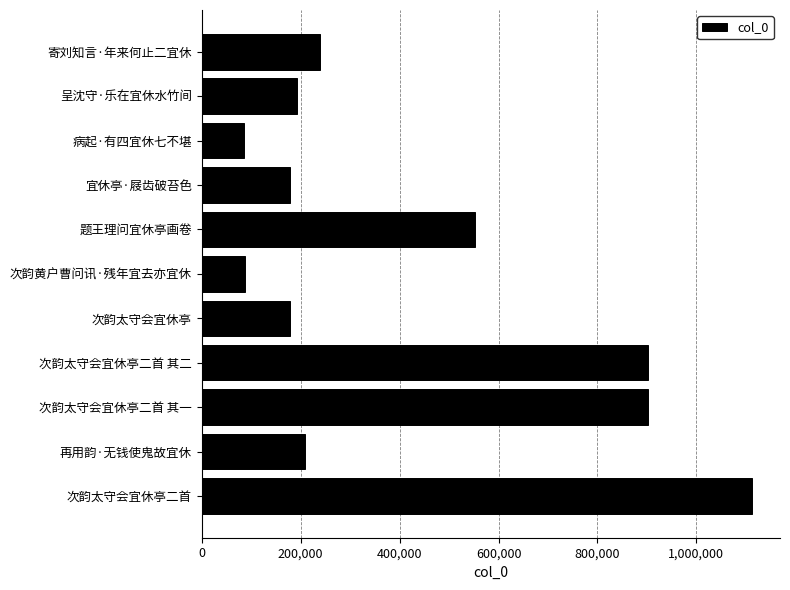

Is it true that the value at 次韵黄户曹问讯·残年宜去亦宜休 is 146716?

False